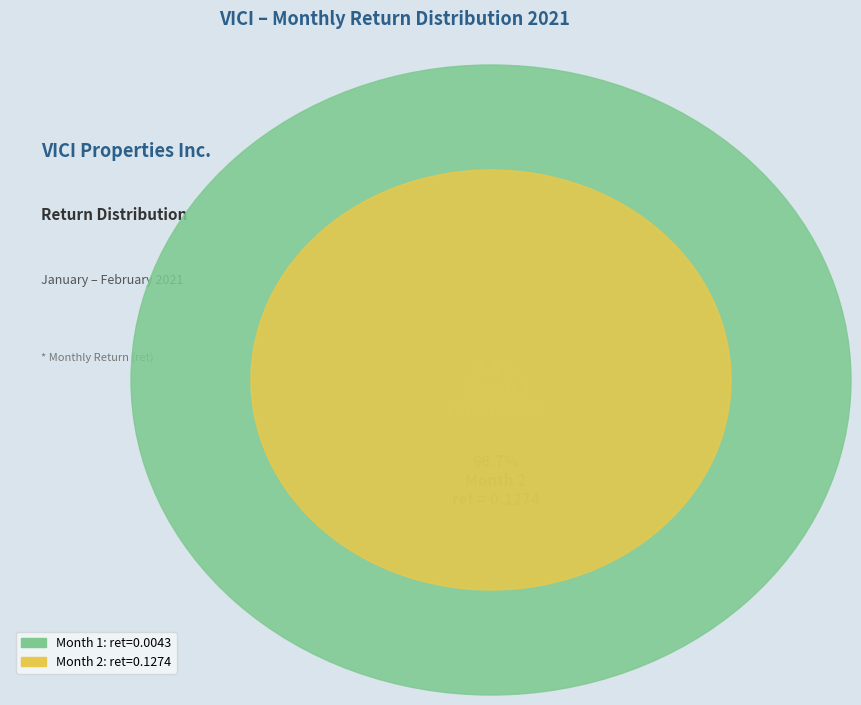

What is the majority slice?

Month 2